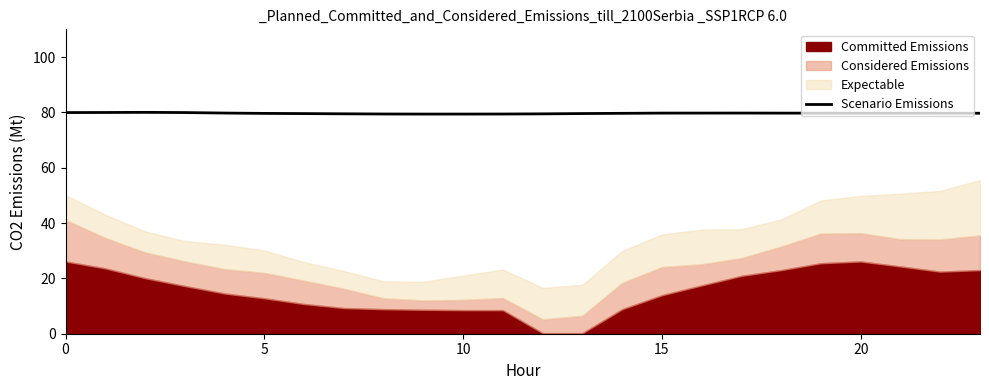

How many points are higher than both their immediate neighbors (excluding endpoints)?

2